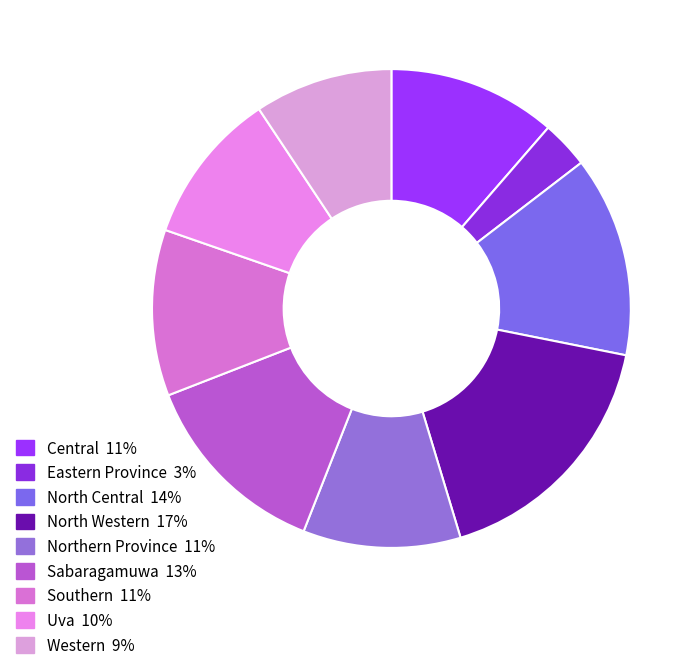

Between Central and Western, which is larger?

Central